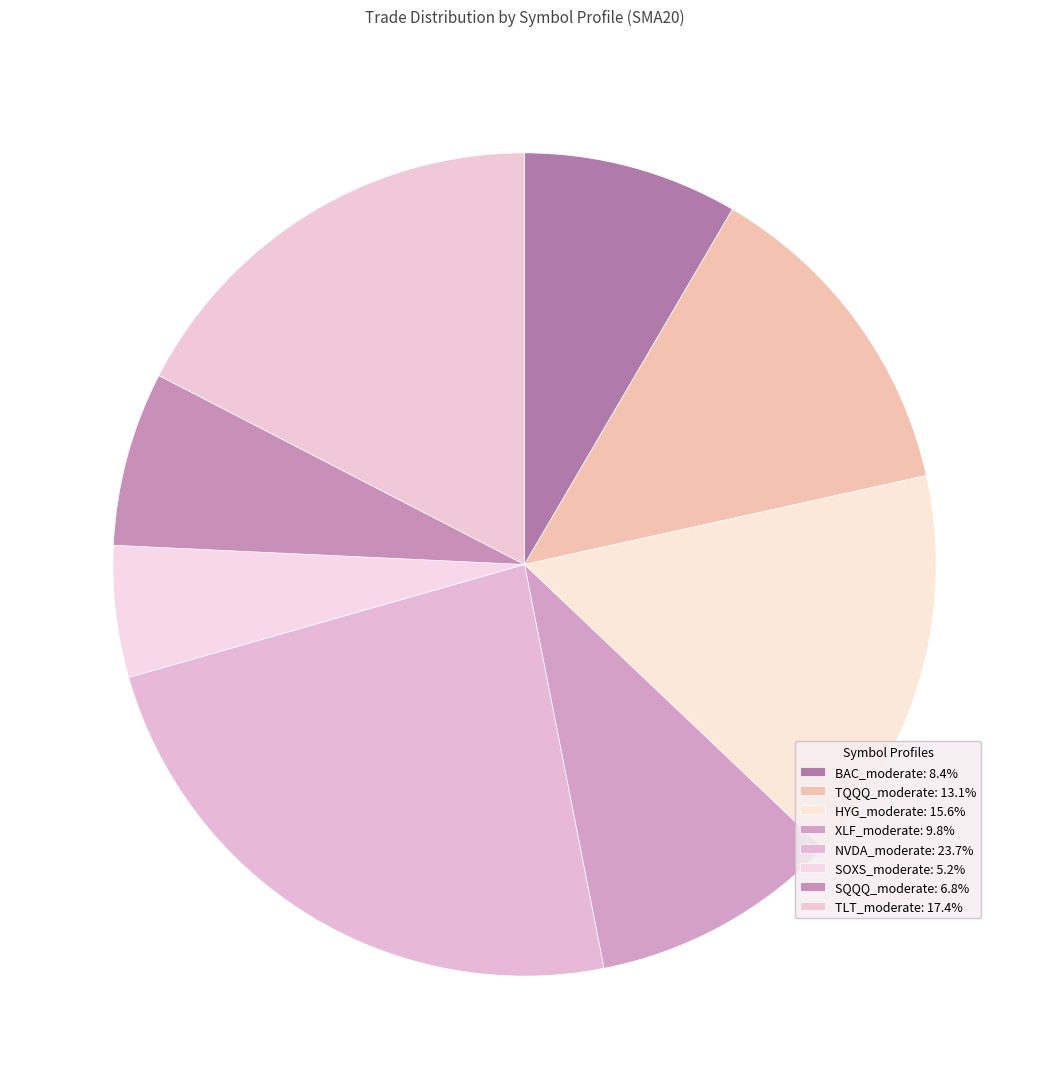

How many segments does this pie chart have?

8